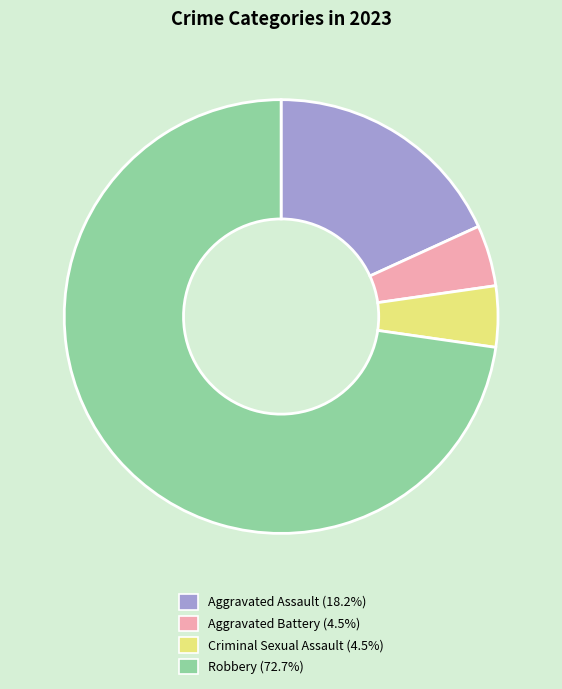

Combined, do Aggravated Assault and Criminal Sexual Assault account for over 50%?

No